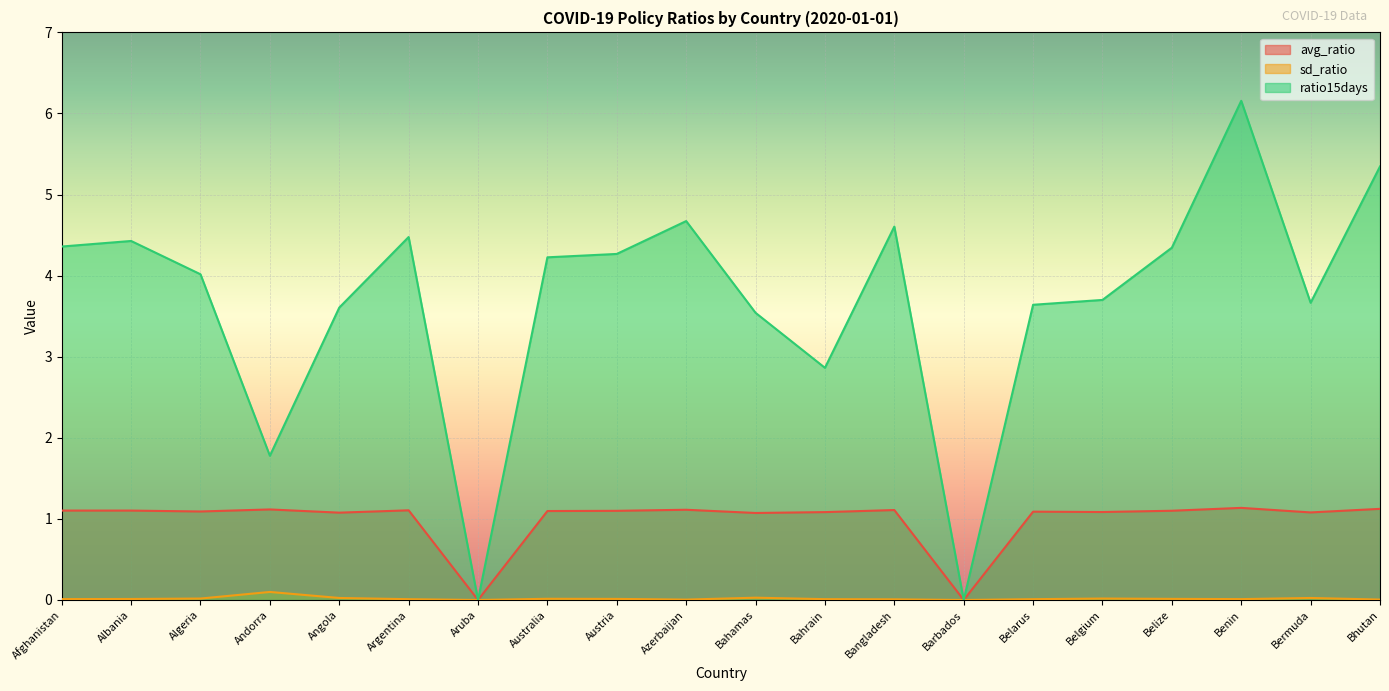

How many values in avg_ratio are above zero?

18